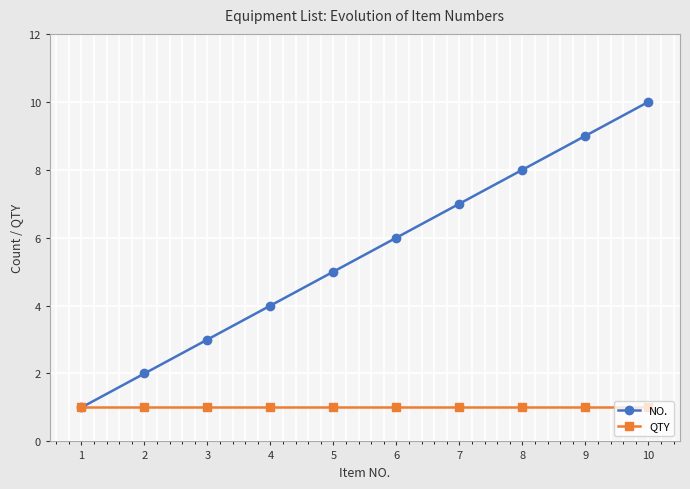

What is the difference between the NO. values at 2 and 7?

5